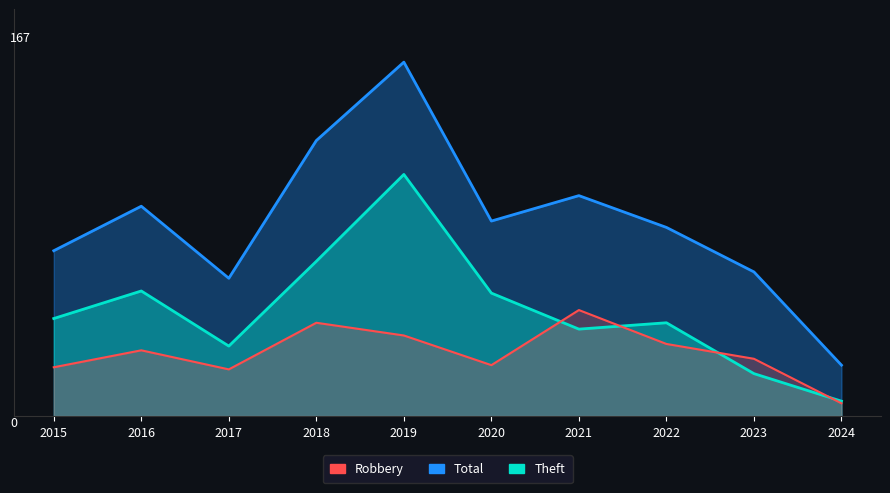

Rank the categories by Total value from highest to lowest.

2019, 2018, 2021, 2016, 2020, 2022, 2015, 2023, 2017, 2024